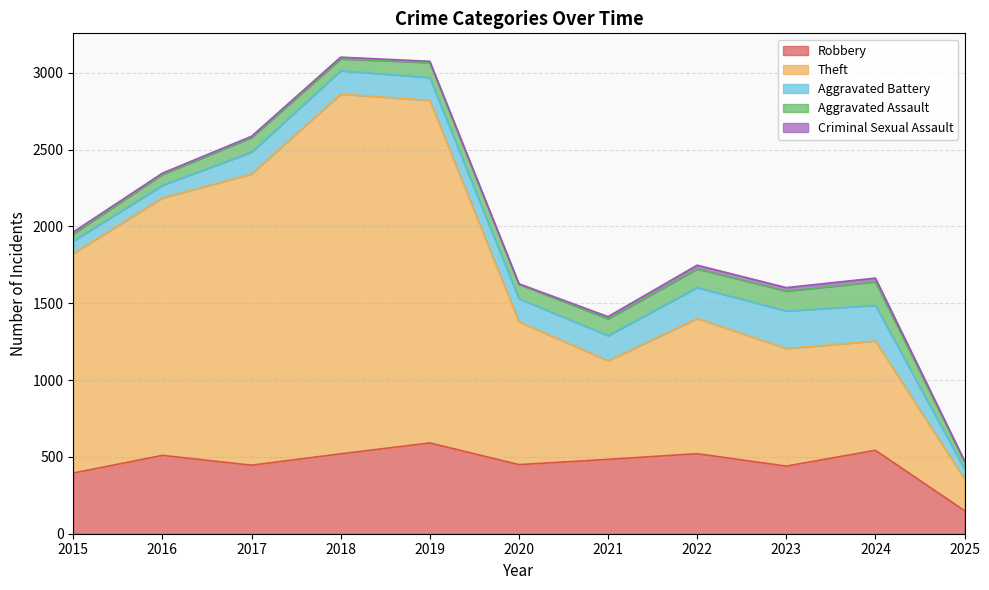

Reading right to left, list all the values displayed in this chart.

Robbery: 150	543	440	521	484	450	591	520	446	510	395
Theft: 206	712	766	880	642	930	2230	2342	1896	1676	1429
Aggravated Battery: 65	232	244	202	163	150	148	152	142	82	82
Aggravated Assault: 47	153	130	121	110	94	98	77	95	71	46
Criminal Sexual Assault: 7	24	22	24	14	3	8	11	8	8	12